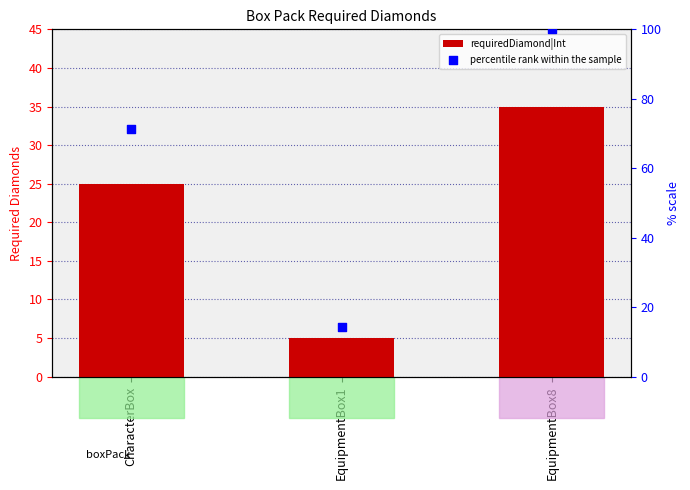

Which series reaches the minimum Y coordinate?

requiredDiamond|Int